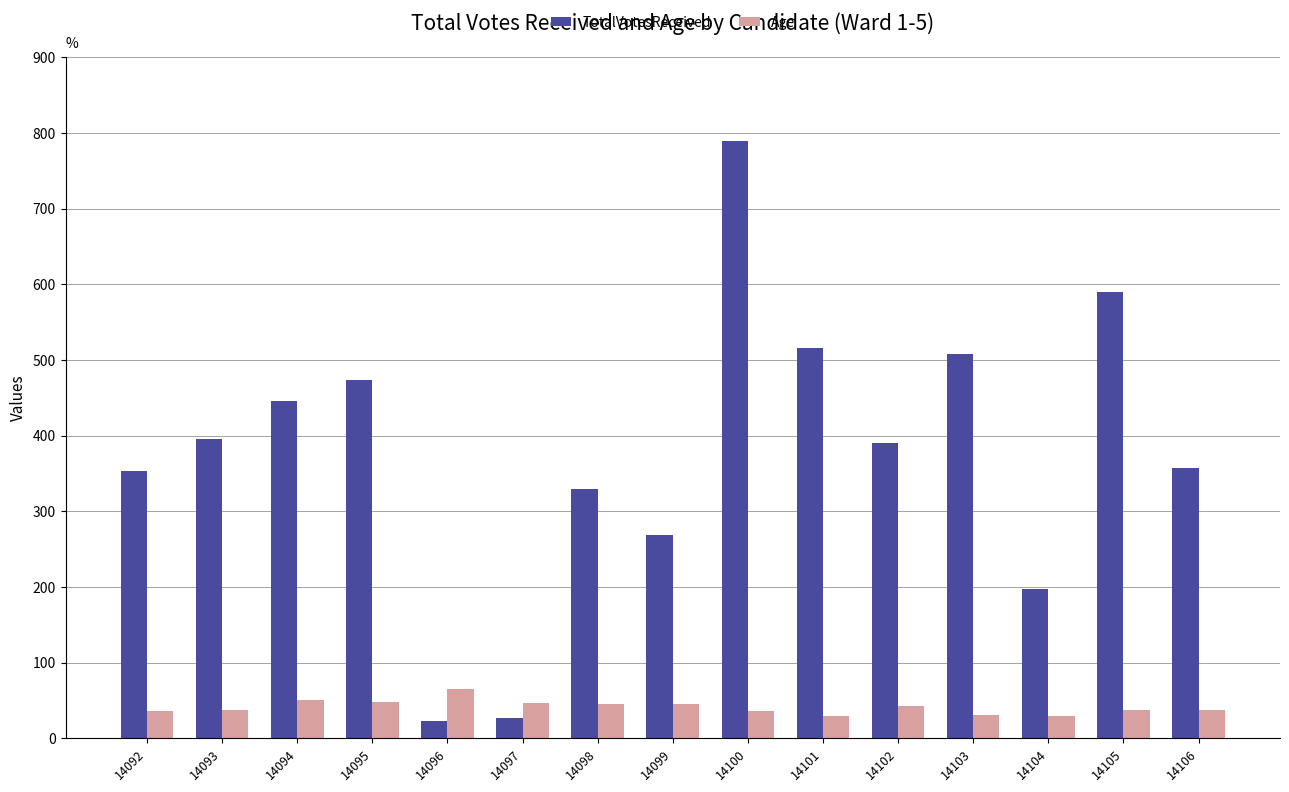

What is the difference between the highest and lowest values at 14103?

477